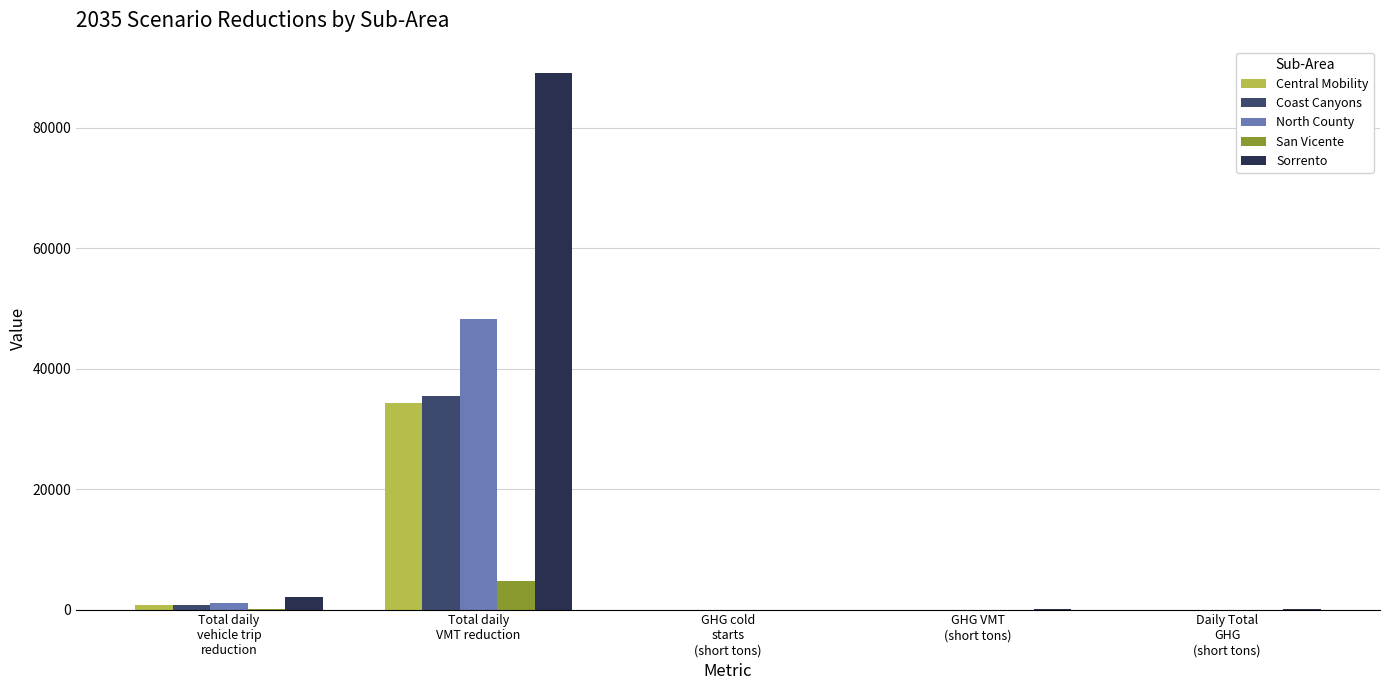

What is the greatest value displayed?

89047.6